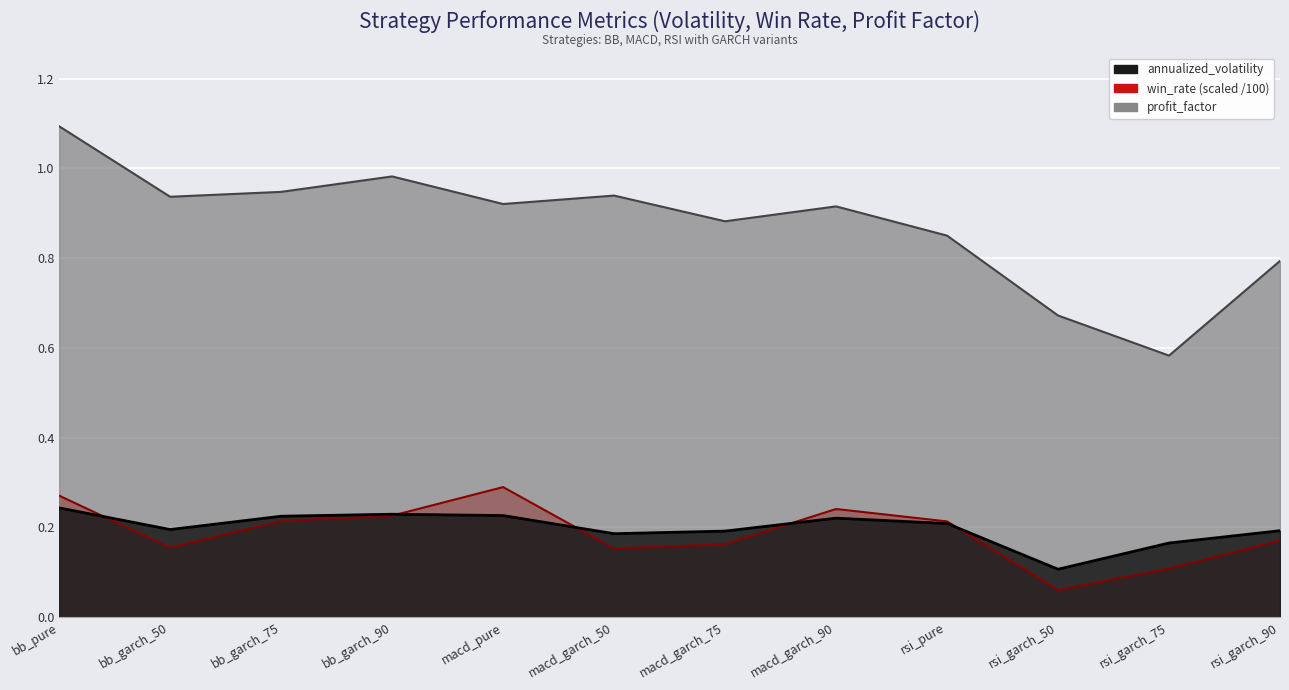

What is the maximum value shown in the chart?

1.1